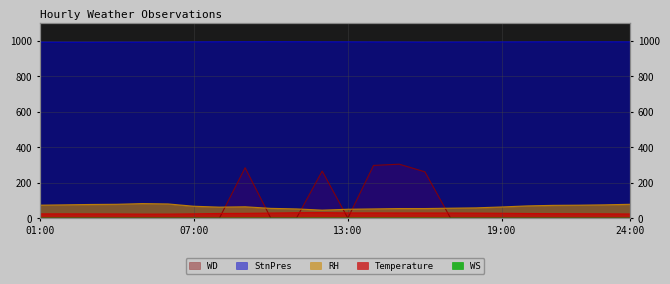

The WD series shows 0.0 at 03:00. True or false?

True